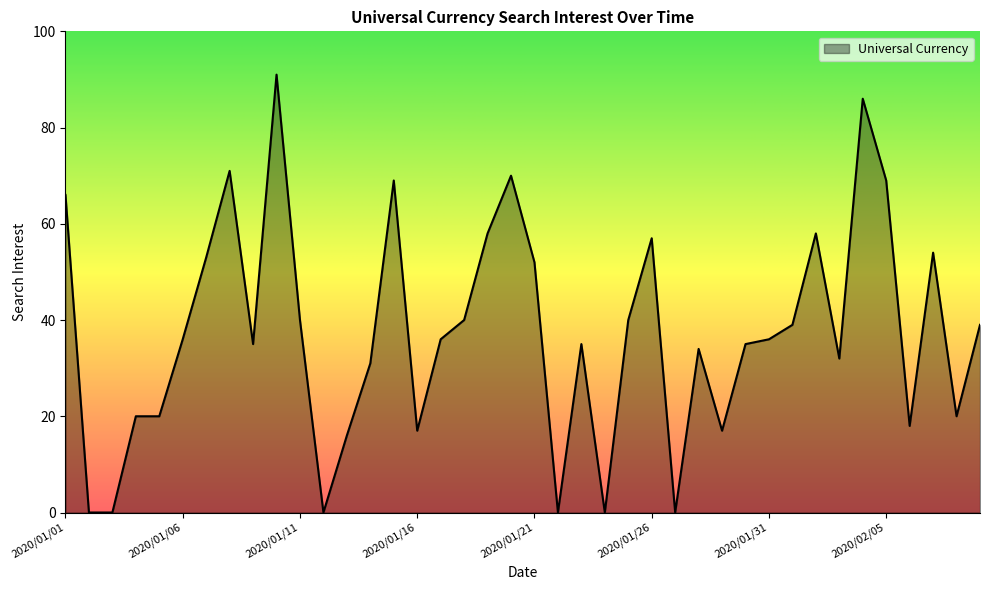

What is the greatest value displayed?

91